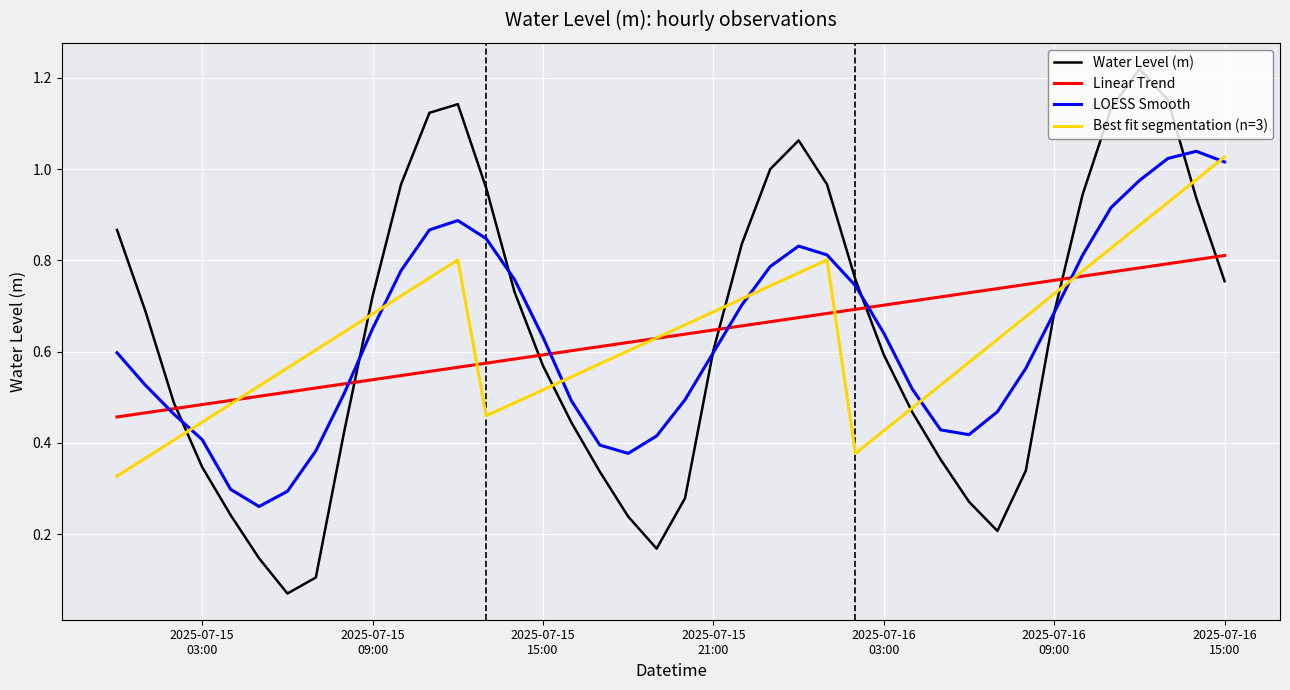

What are all the series names shown in the legend?

Water Level (m), Linear Trend, LOESS Smooth, Best fit segmentation (n=3)